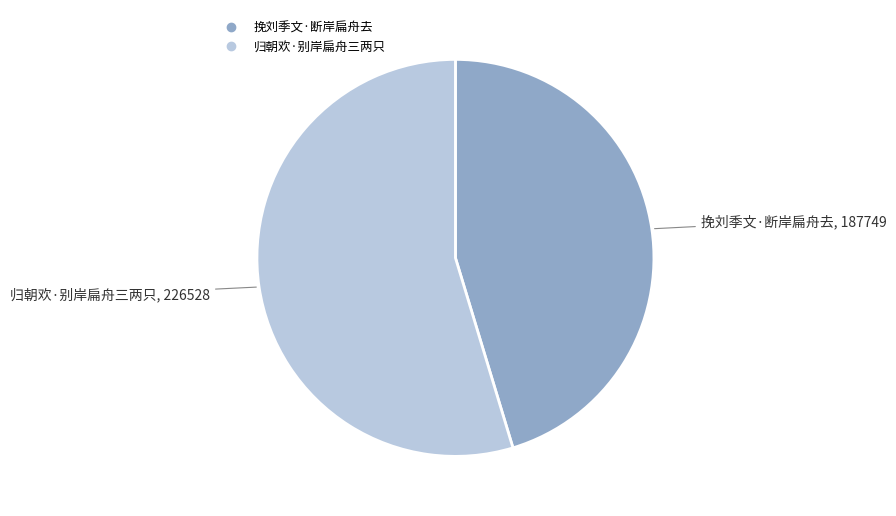

Rank the categories by value from lowest to highest.

挽刘季文·断岸扁舟去, 归朝欢·别岸扁舟三两只